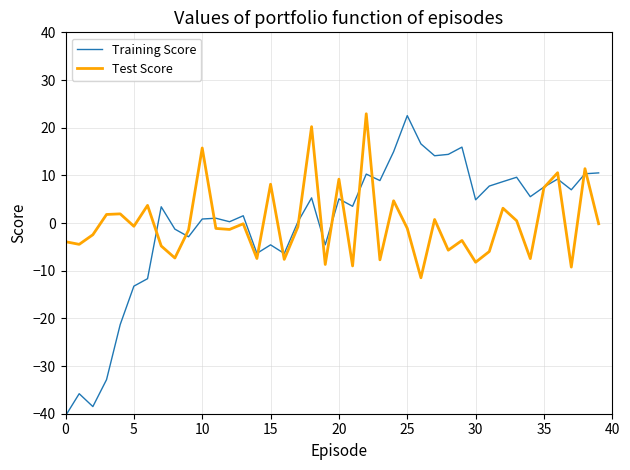

What is the maximum value shown in the chart?

22.9